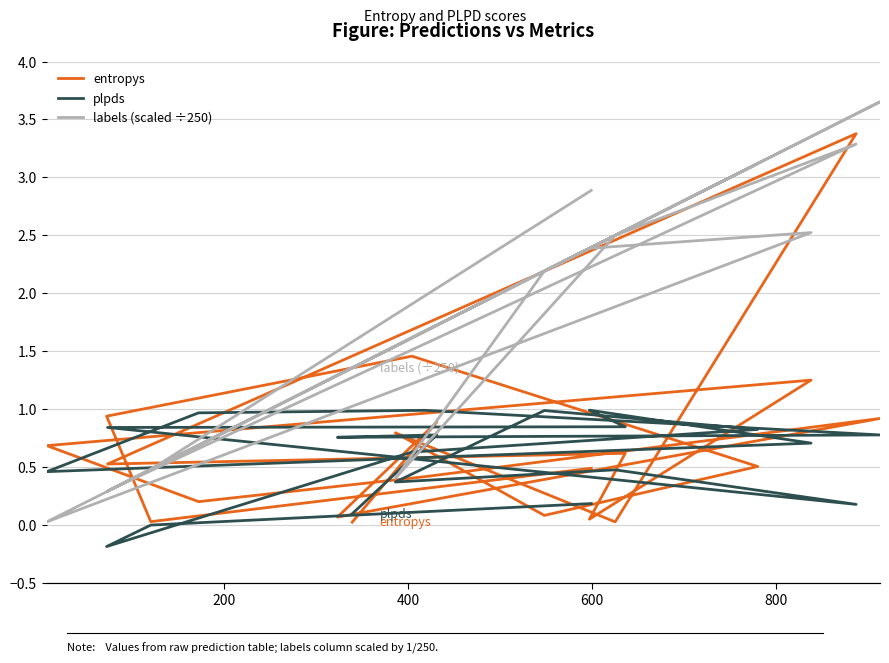

Which series has the largest range (max minus min)?

labels (scaled ÷250)